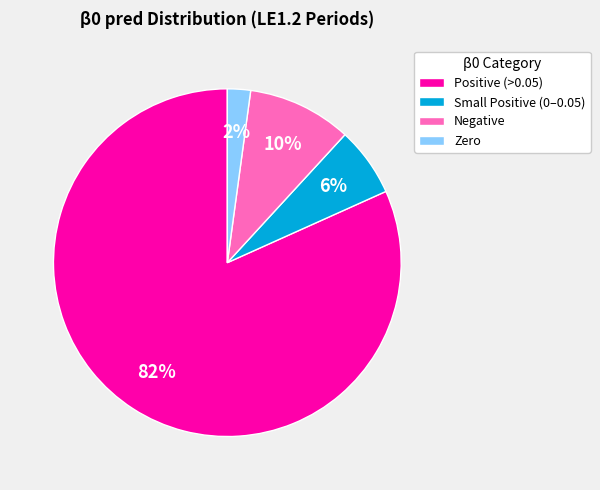

Rank the categories by value from lowest to highest.

Zero, Small Positive (0–0.05), Negative, Positive (>0.05)